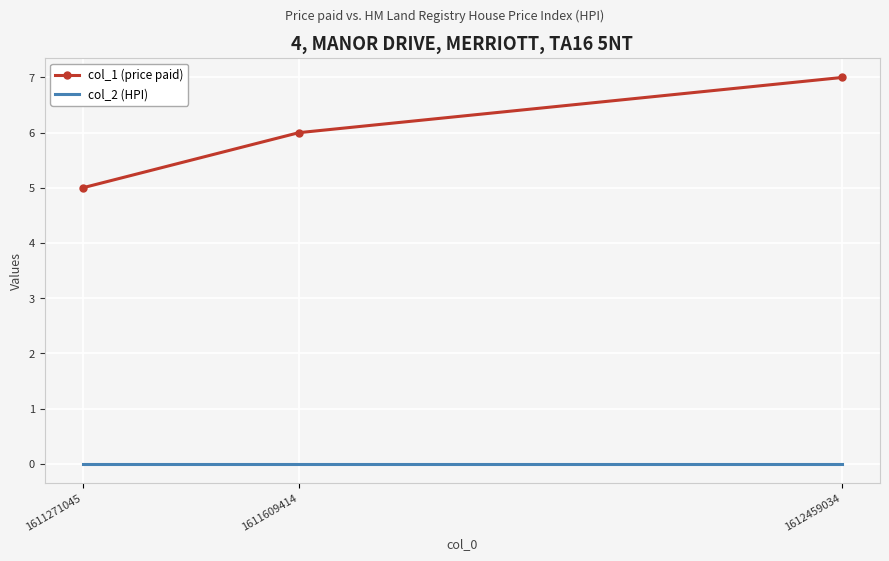

Reading right to left, transcribe all the data shown in this chart.

col_1 (price paid): 7	6	5
col_2 (HPI): 0	0	0